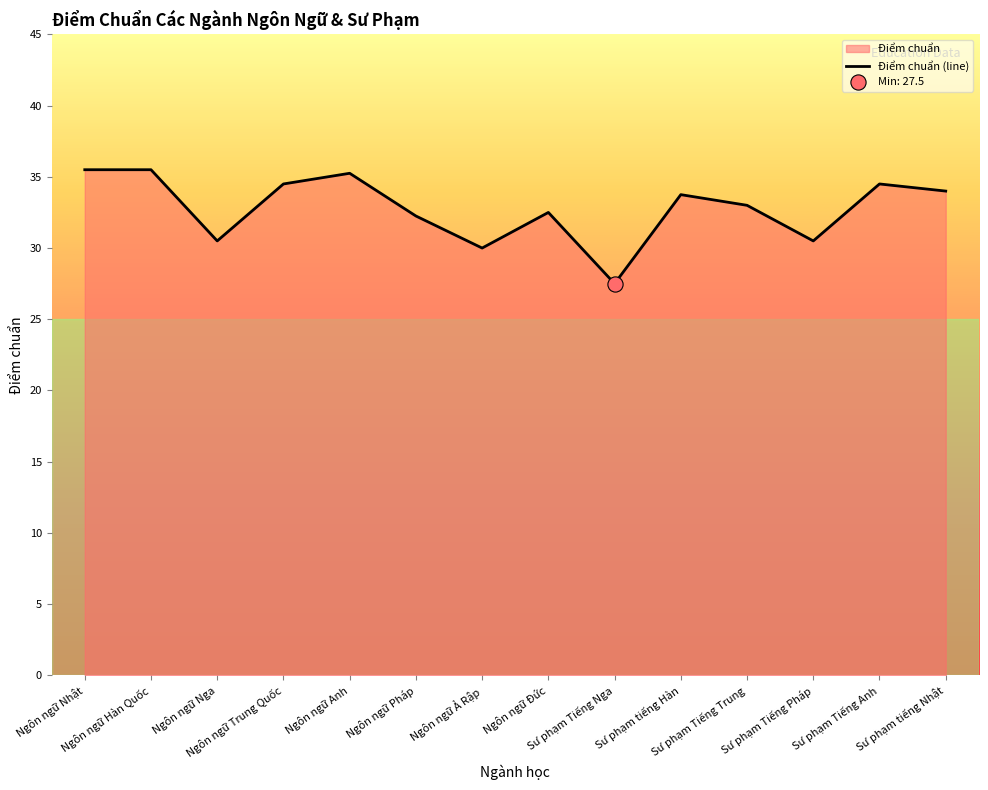

Between Sư phạm tiếng Nhật and Ngôn ngữ Ả Rập, which is larger?

Sư phạm tiếng Nhật